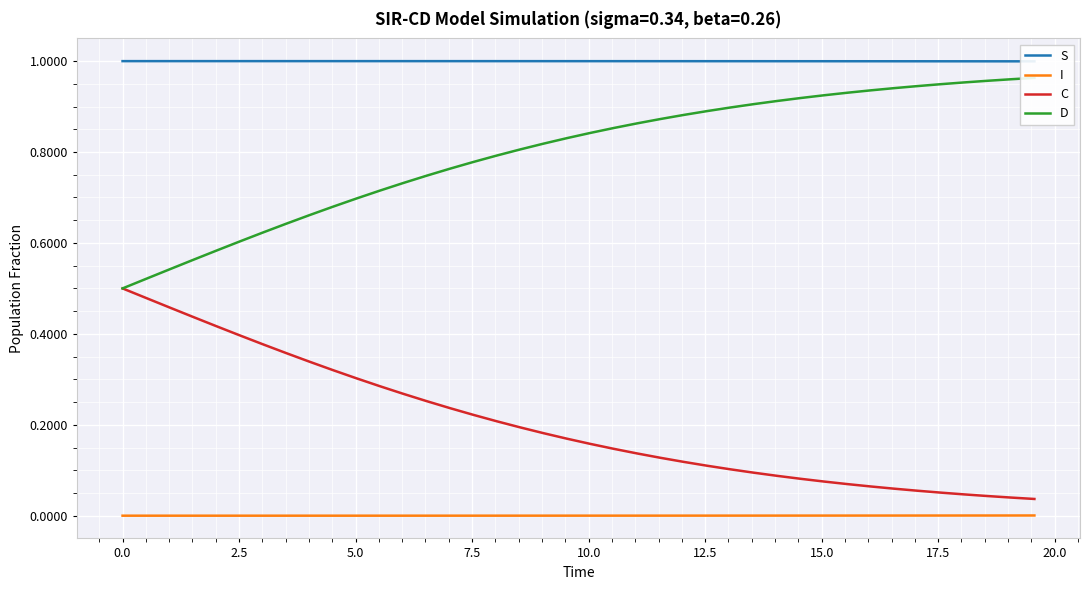

True or false: I and C cross at least once.

False